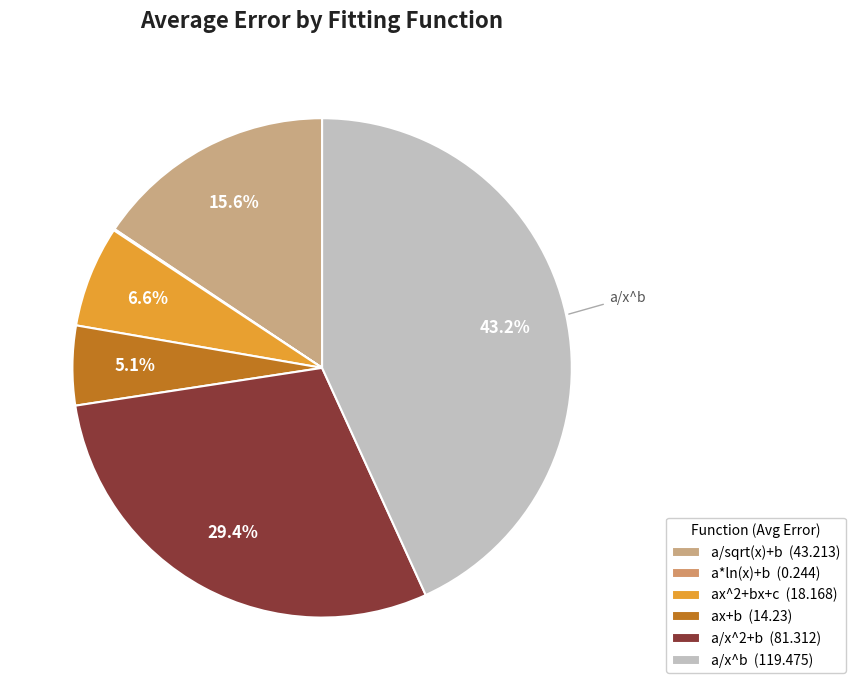

Combined, do a/x^b and a/sqrt(x)+b account for over 50%?

Yes